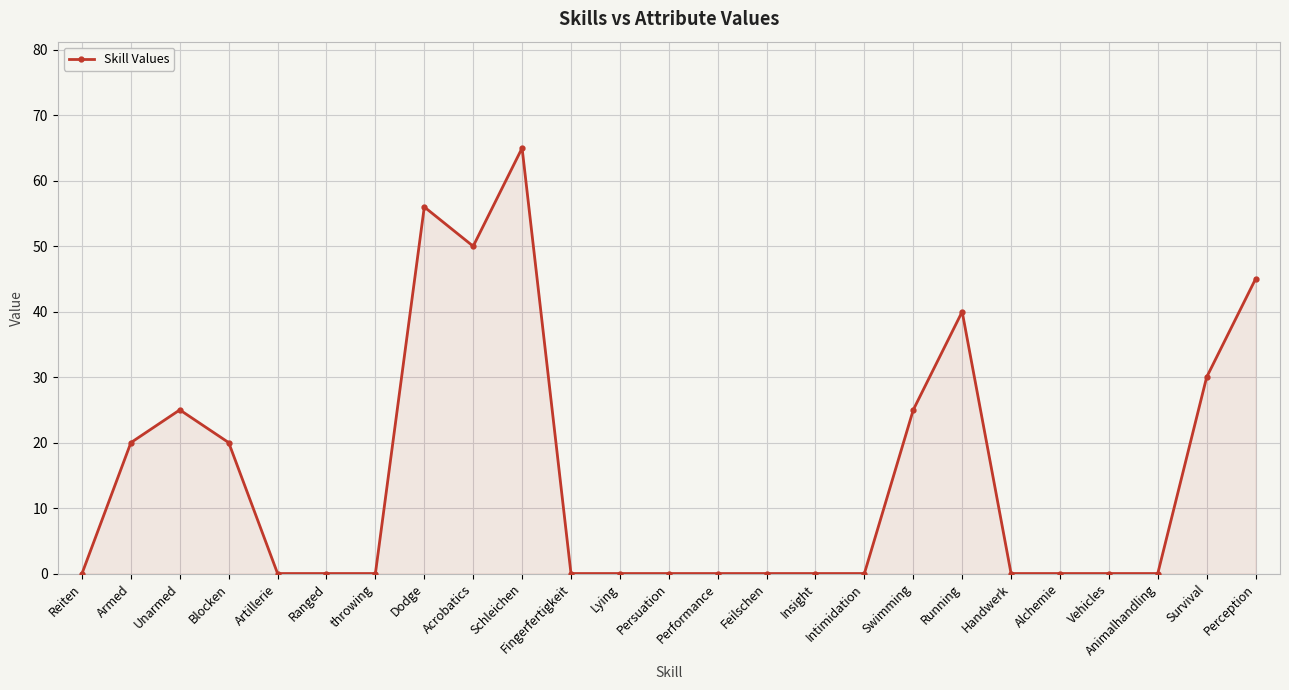

What is the label of the 16th point from the right?

Schleichen